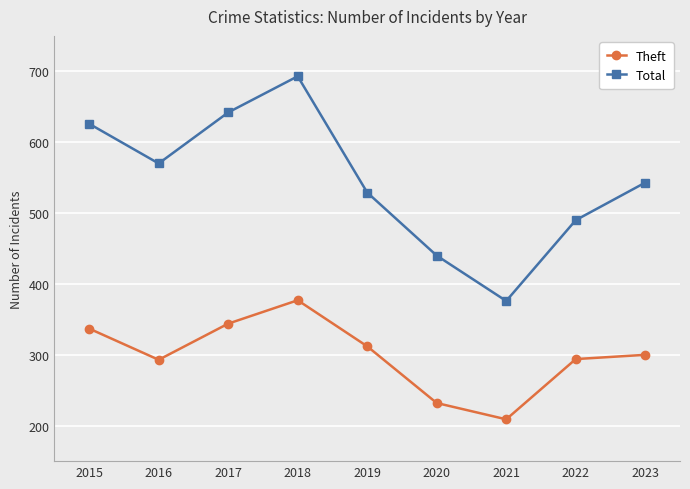

What is the difference between the maximum and second lowest values in the Total series?

253